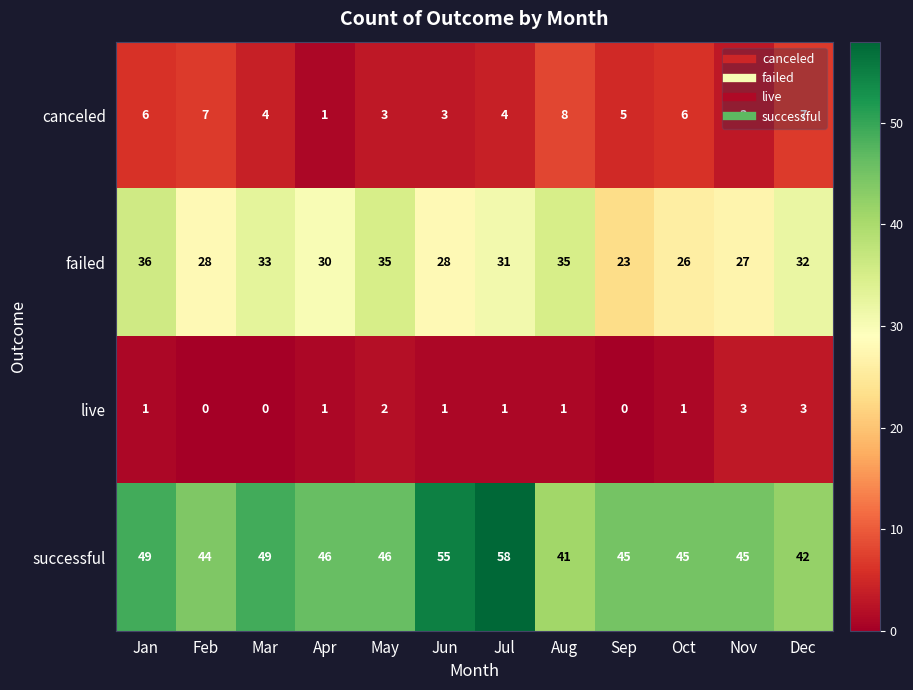

Where does the successful series first go above 46?

Jan